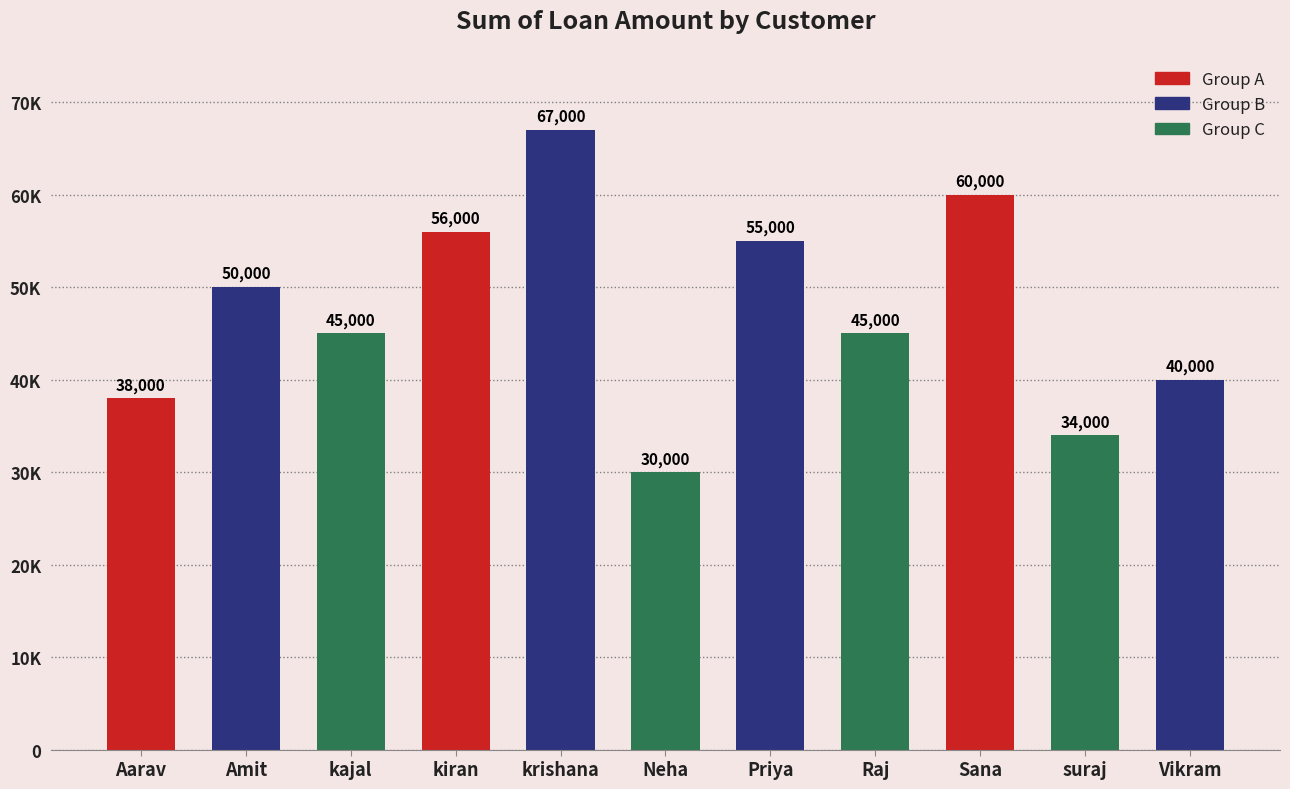

Are the bars horizontal?

No